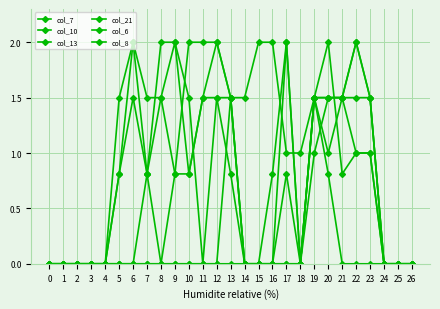

Count the number of data series in this chart.

6